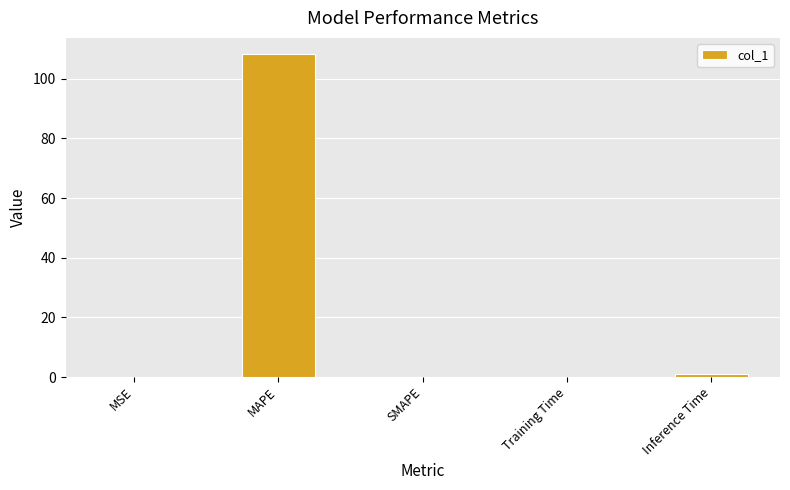

The chart shows a value of -49.2 at SMAPE. True or false?

False